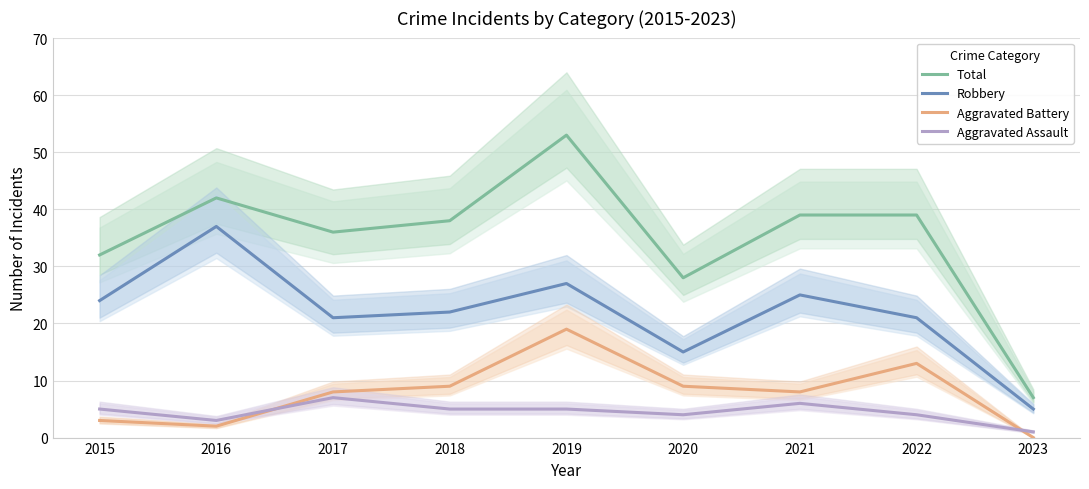

How many lines are shown in the chart?

4